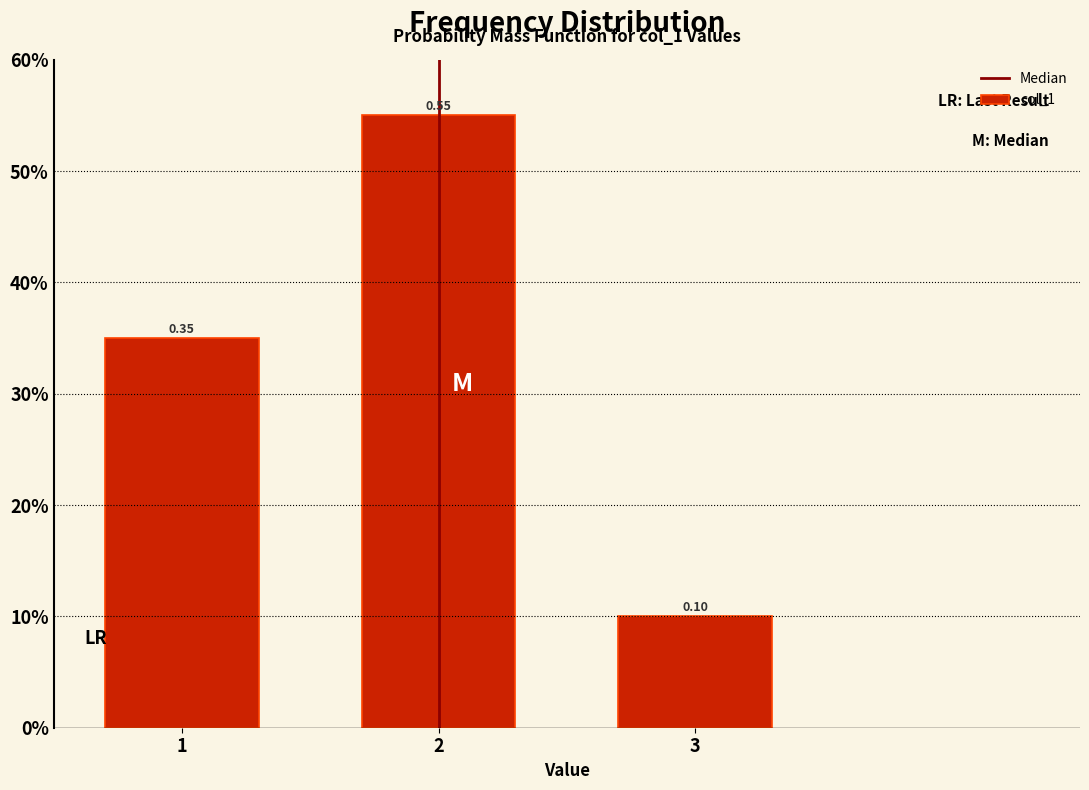

Are the bars horizontal?

No